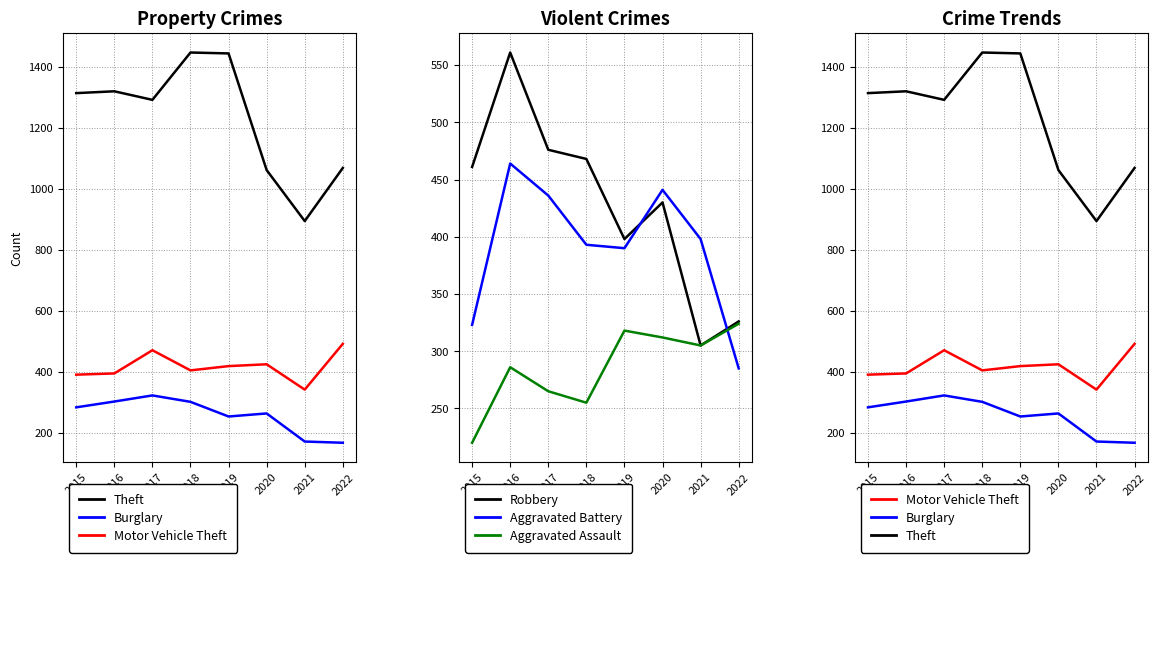

Does the chart display data point markers on the line(s)?

No